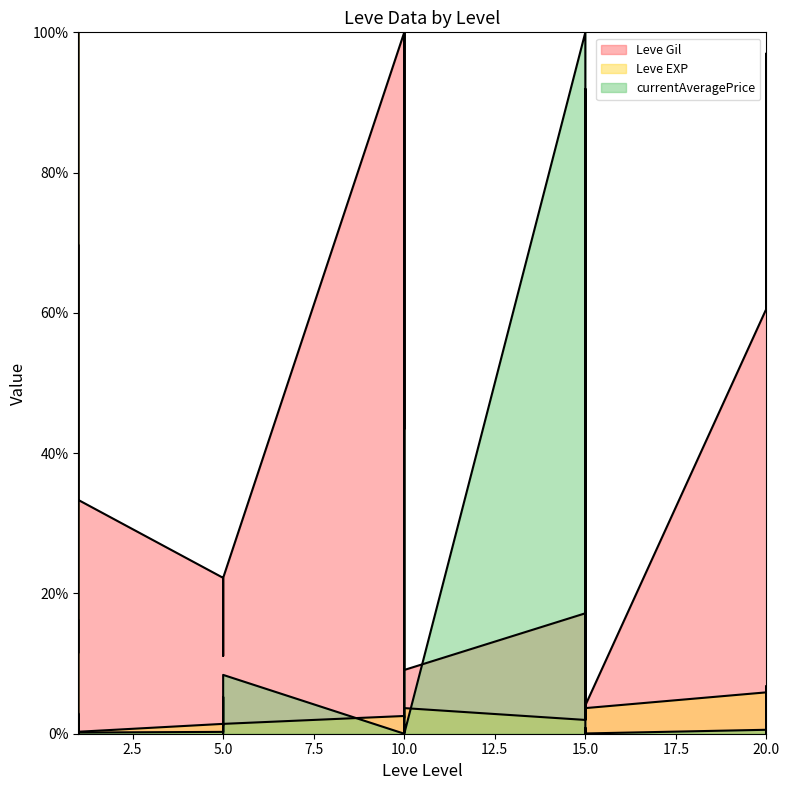

At how many categories does at least one series exceed 0?

30